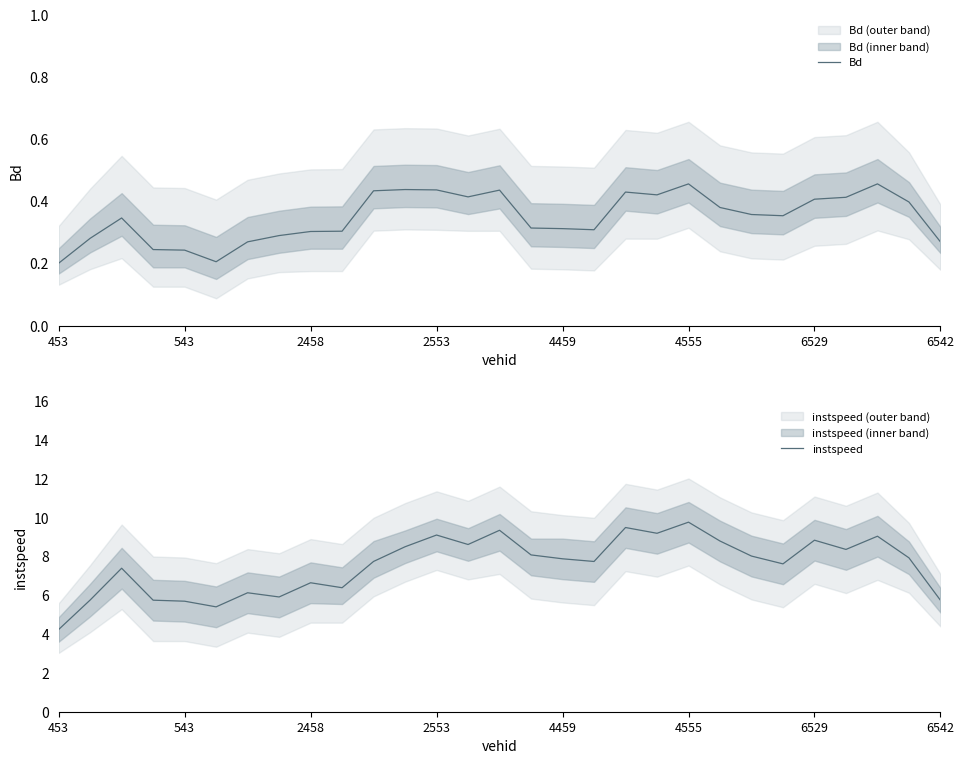

Which series has the largest total across all categories?

instspeed